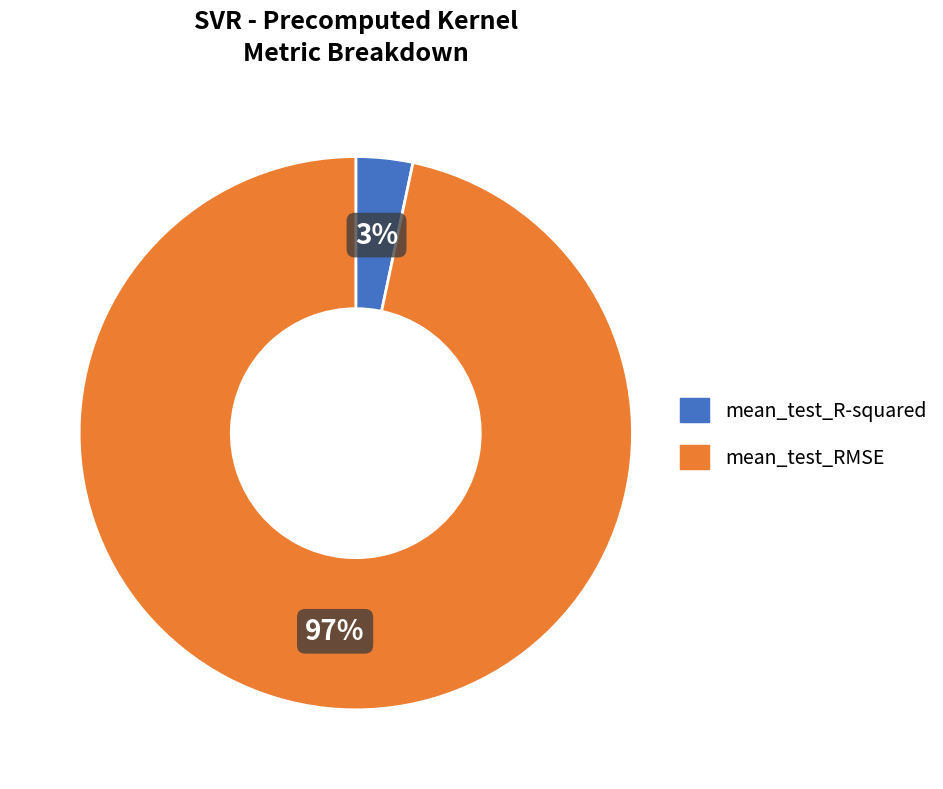

Is the sum of mean_test_R-squared and mean_test_RMSE greater than half?

Yes